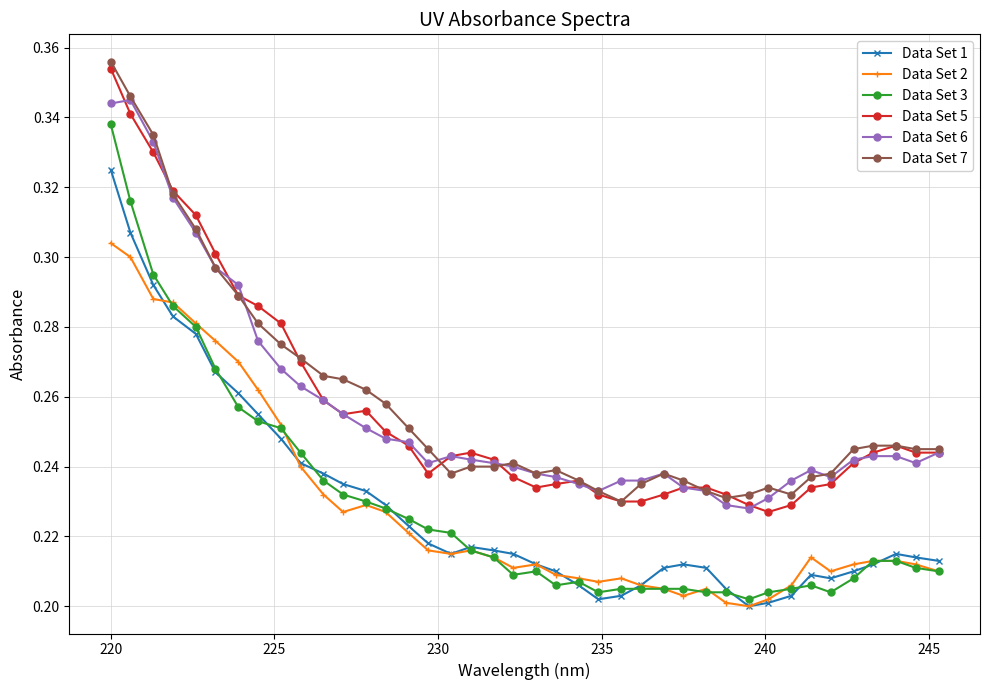

Count the Data Set 3 values in the range 0 to 1.

40